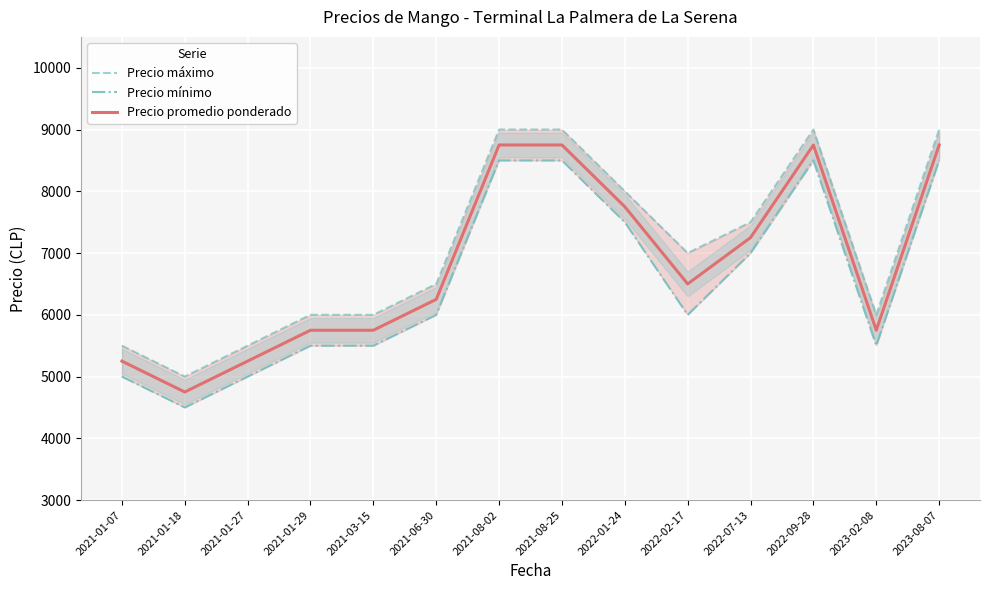

Reading left to right, extract all data points from this chart.

Precio máximo: 5500	5000	5500	6000	6000	6500	9000	9000	8000	7000	7500	9000	6000	9000
Precio mínimo: 5000	4500	5000	5500	5500	6000	8500	8500	7500	6000	7000	8500	5500	8500
Precio promedio ponderado: 5250	4750	5250	5750	5750	6250	8750	8750	7750	6500	7250	8750	5750	8750